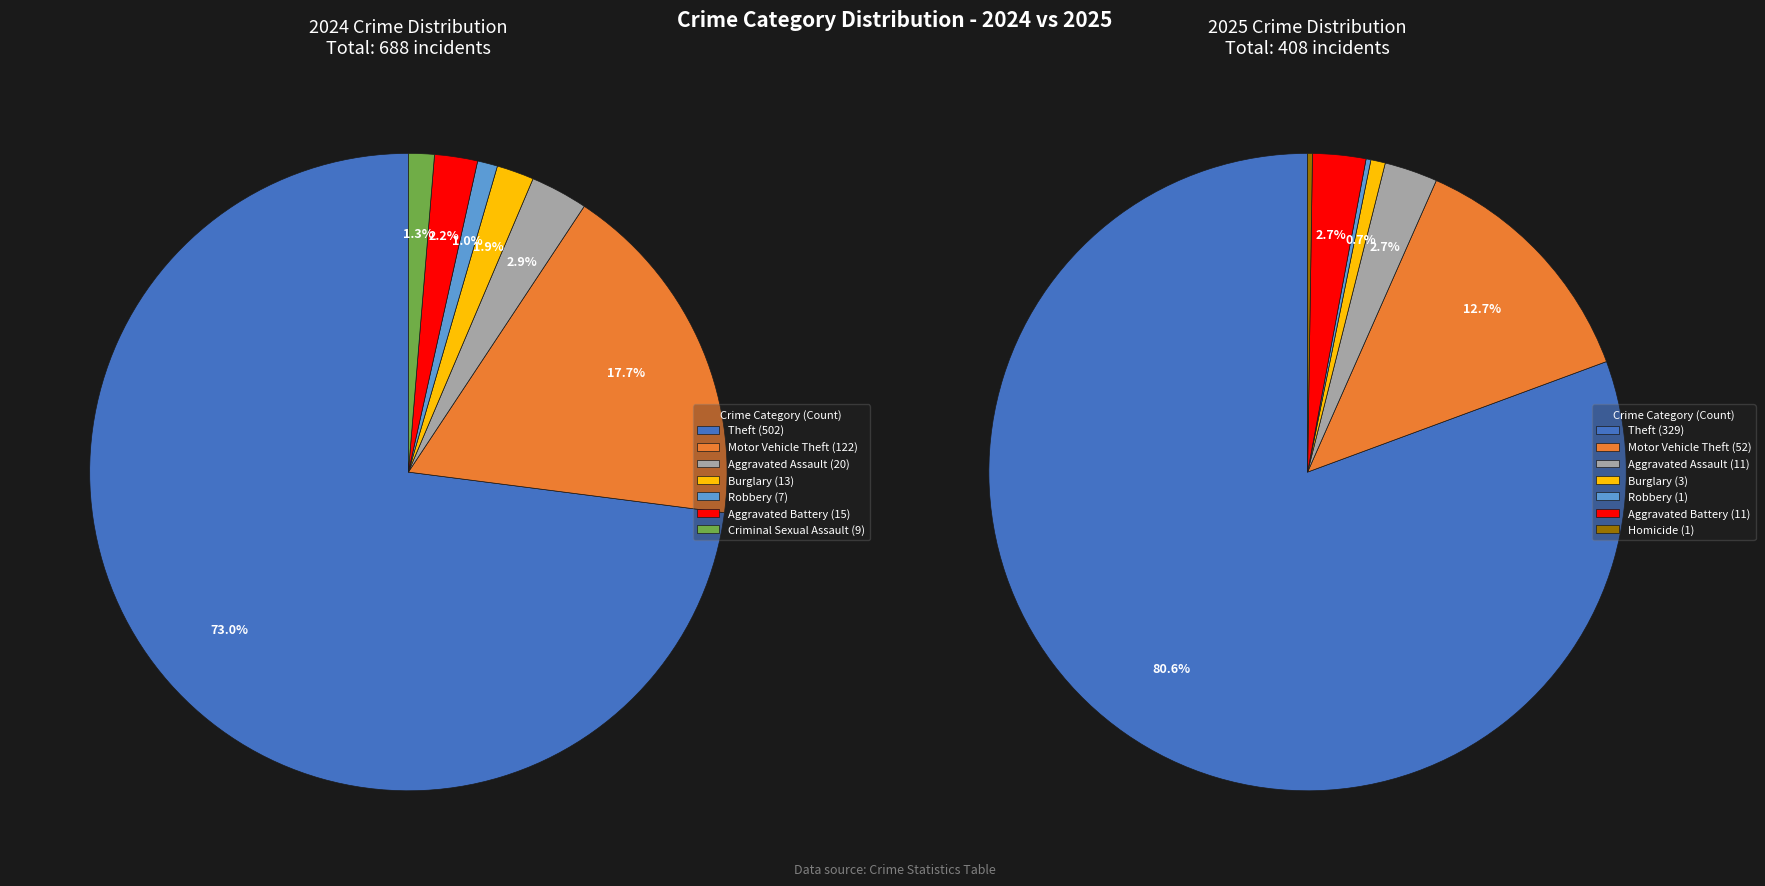

True or false: 2 accounts for 3% of the total.

True